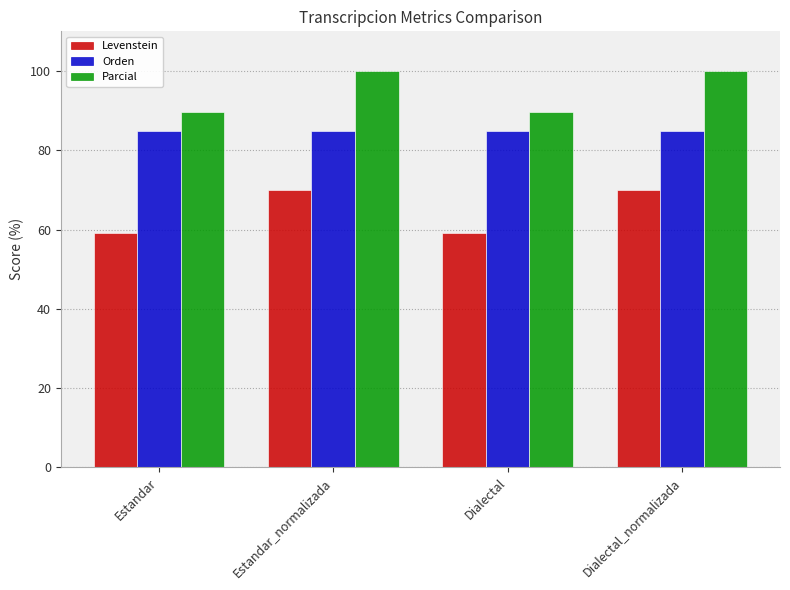

How many groups of bars are there?

4